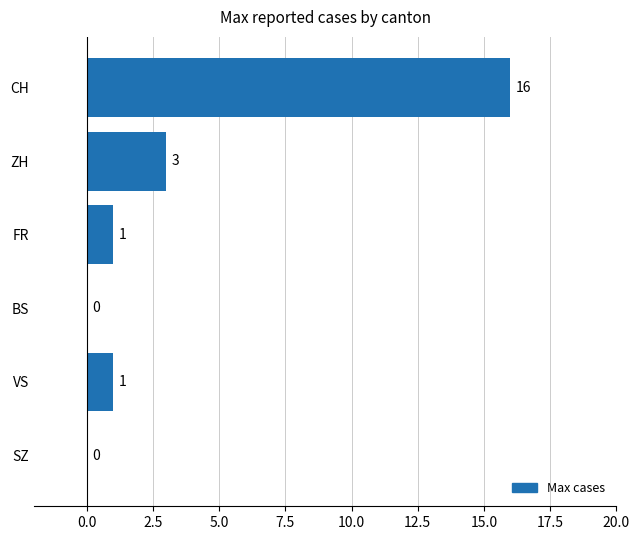

Reading top to bottom, list all the values displayed in this chart.

CH=16	ZH=3	FR=1	BS=0	VS=1	SZ=0